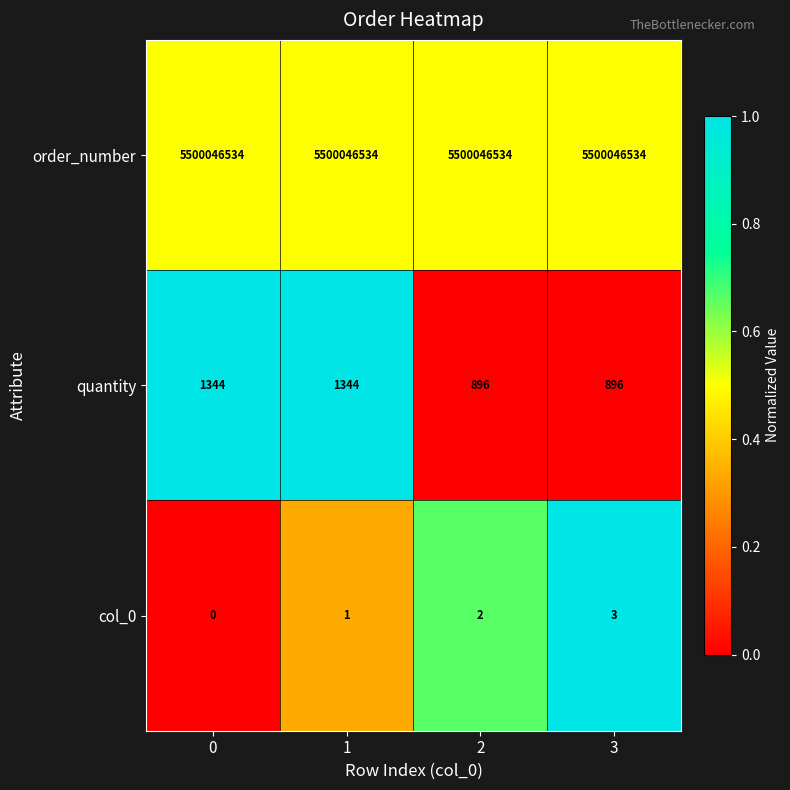

What is the difference between the quantity values at 1 and 2?

448